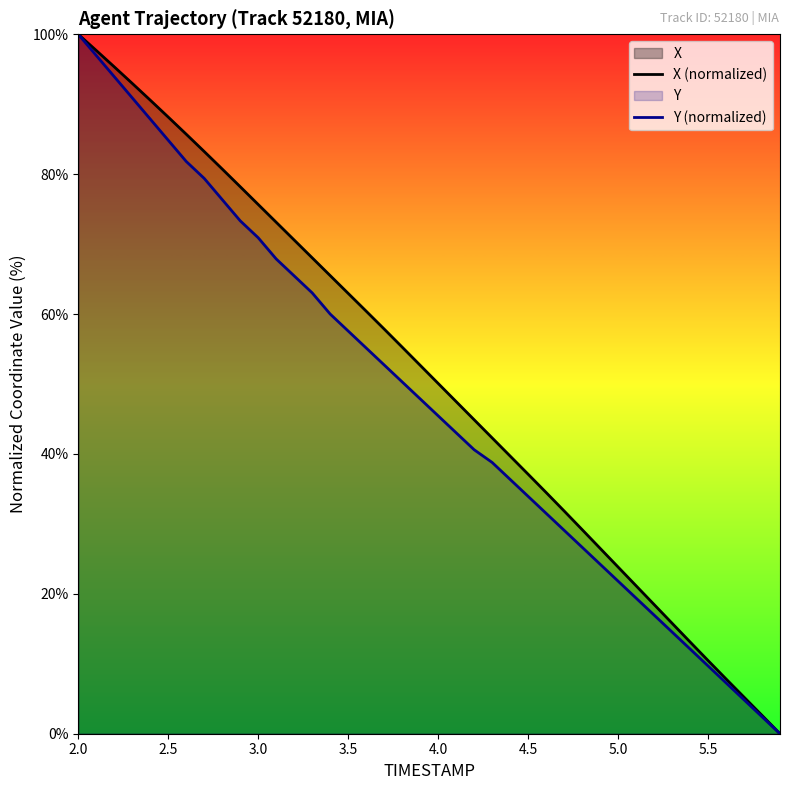

List the series in order of their peak value, lowest first.

X (normalized), Y (normalized)